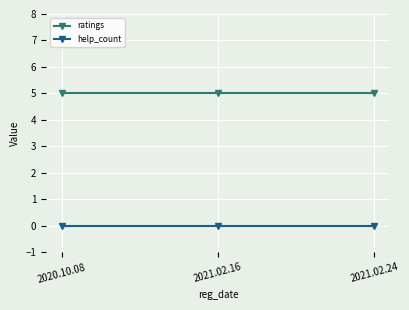

What is the value of the ratings point at the 1st from the left?

5